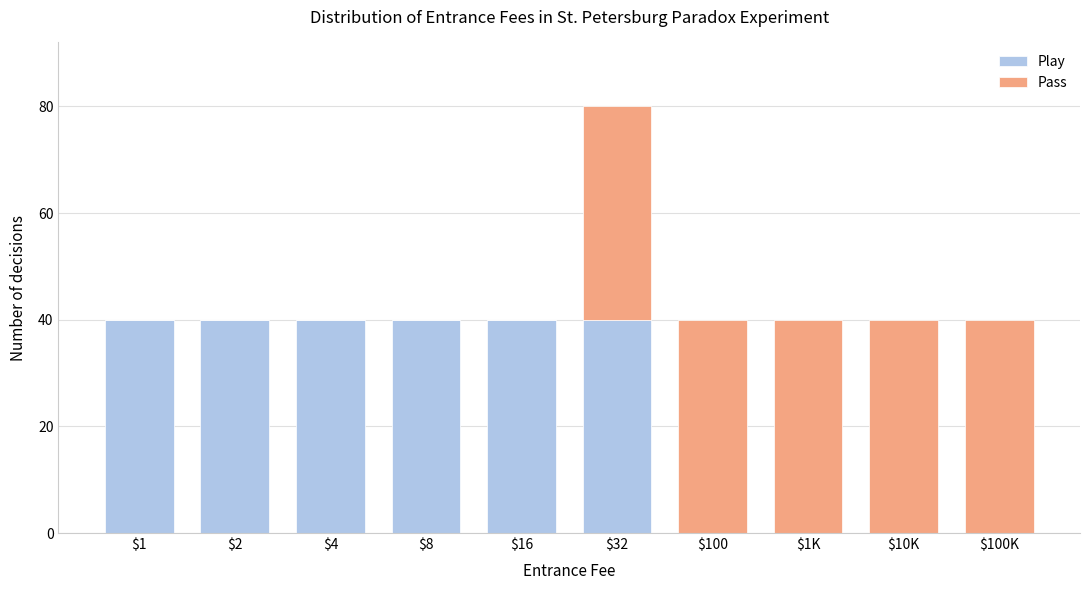

The value of Play at $32 is 72. True or false?

False